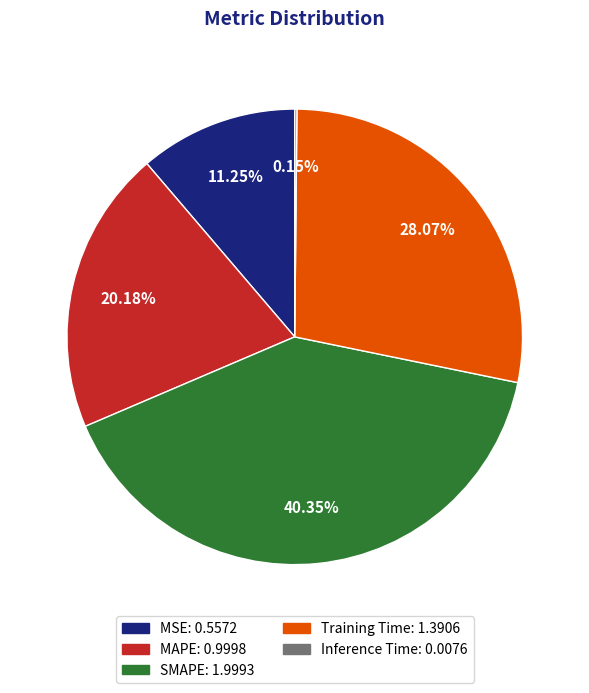

Combined, do MAPE and SMAPE account for over 50%?

Yes